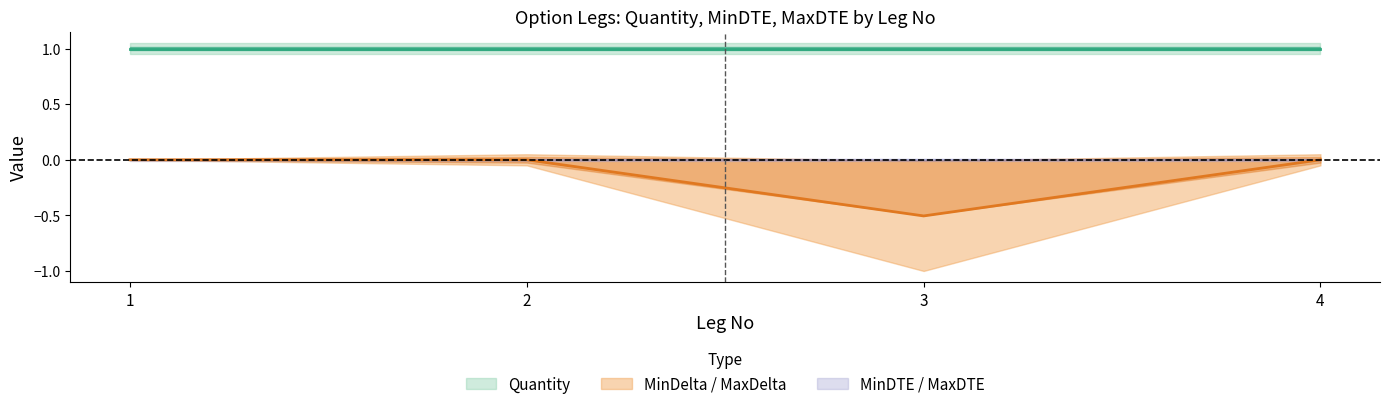

Does the chart display data point markers on the line(s)?

No